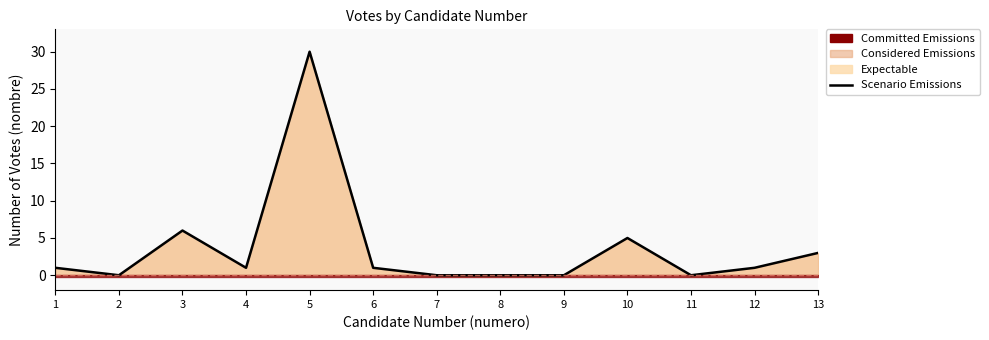

Rank the categories by value from lowest to highest.

2, 7, 8, 9, 11, 1, 4, 6, 12, 13, 10, 3, 5